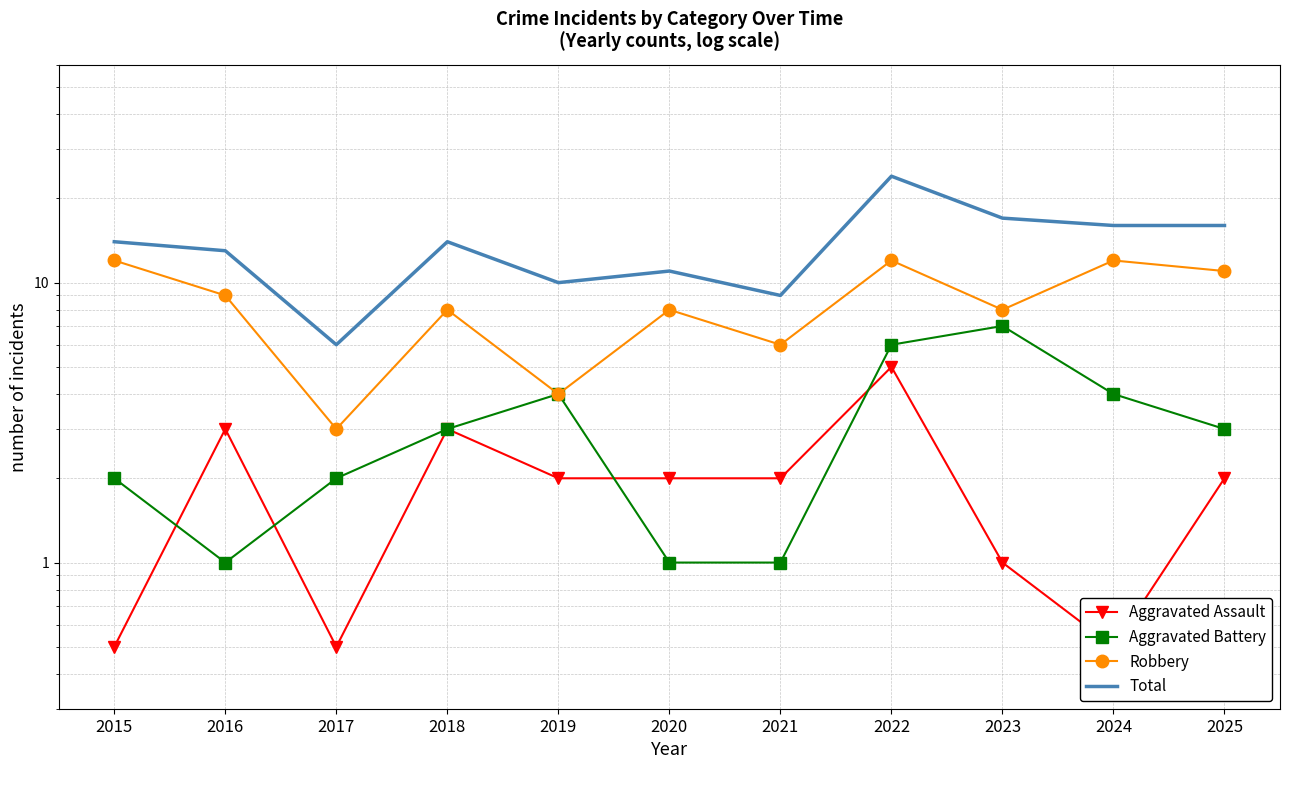

What is the smallest value displayed?

0.5